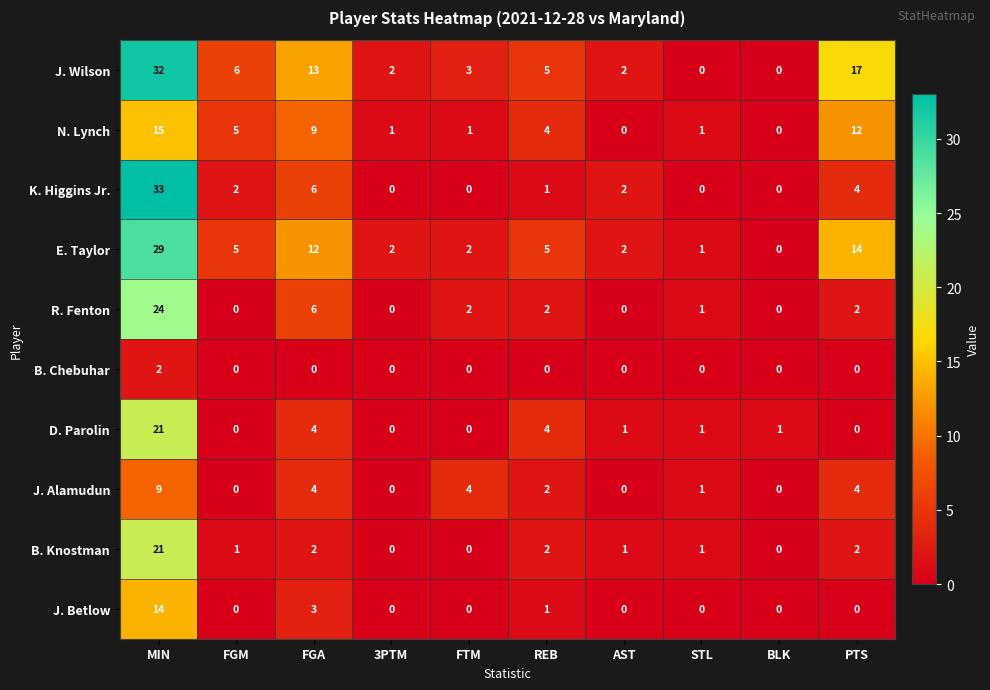

Between STL and PTS, which series saw the biggest shift?

J. Wilson